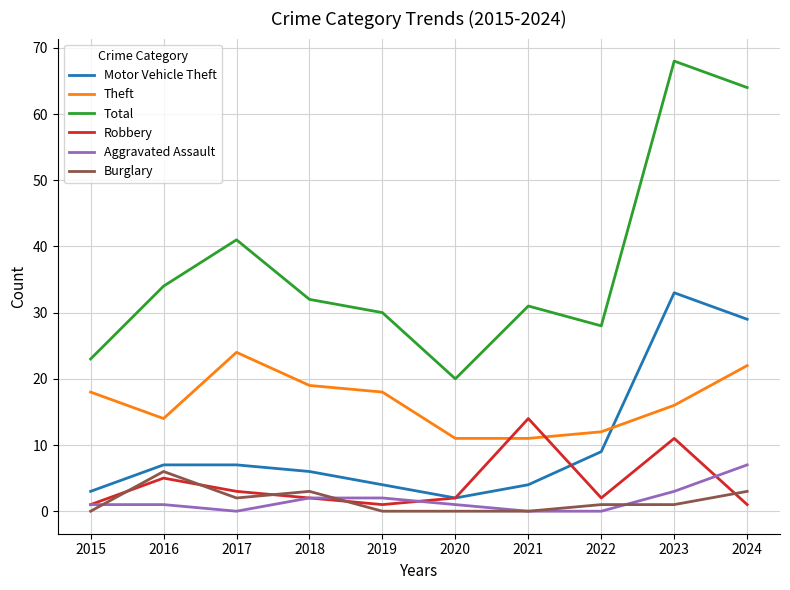

What is the difference between the highest and lowest values at 2020?

20